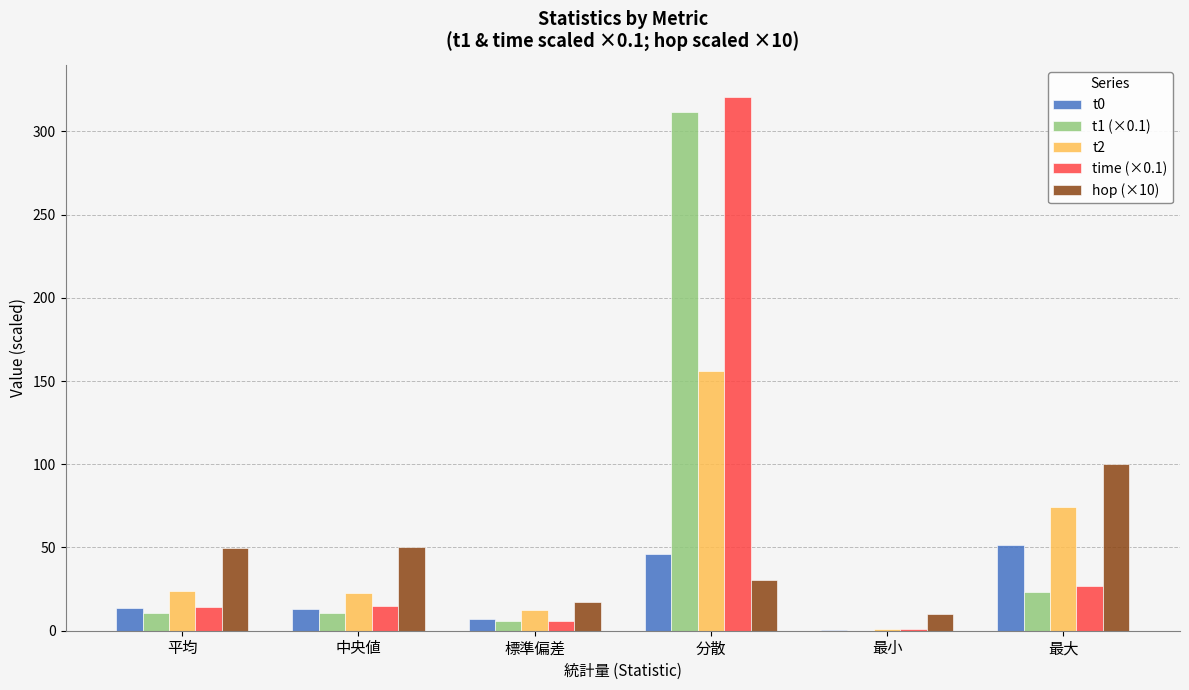

What is the maximum value for t1 (×0.1)?

311.7